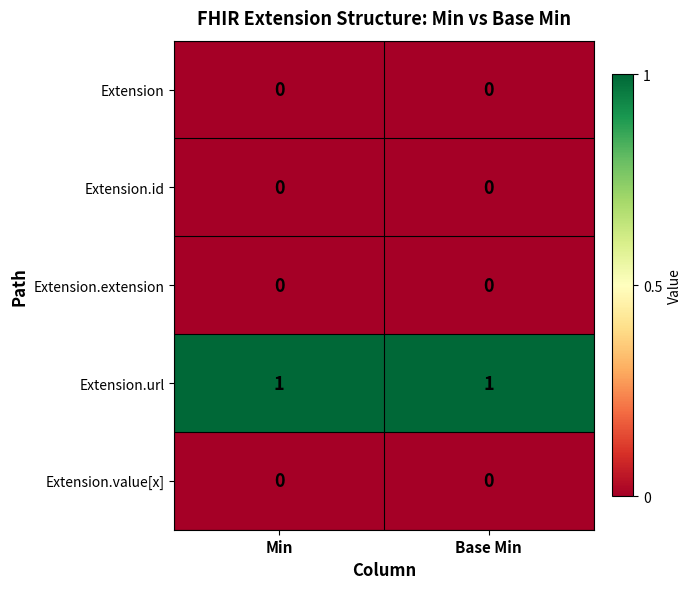

The value of Extension.value[x] at Min is 0. True or false?

True